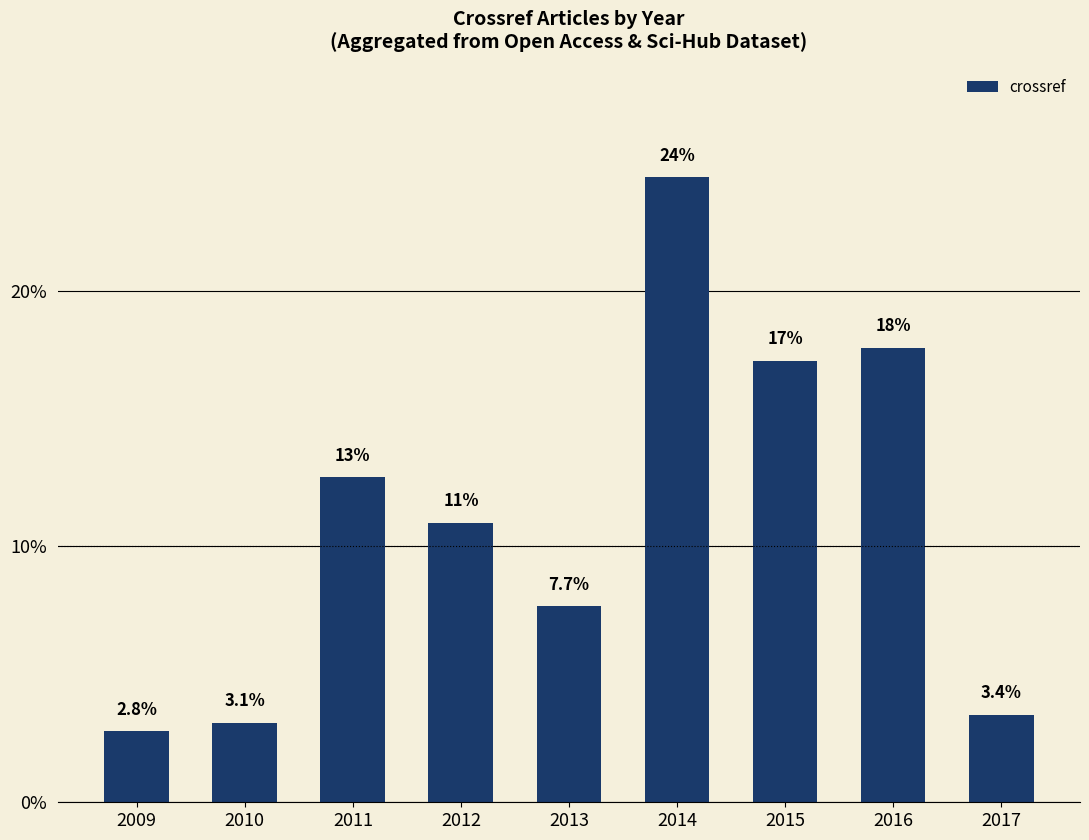

Are the bars horizontal?

No